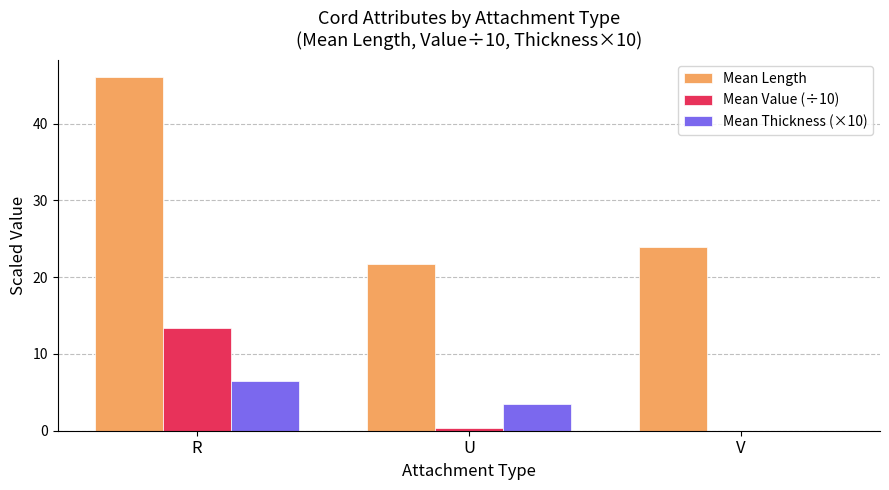

Which series has the largest total across all categories?

Mean Length